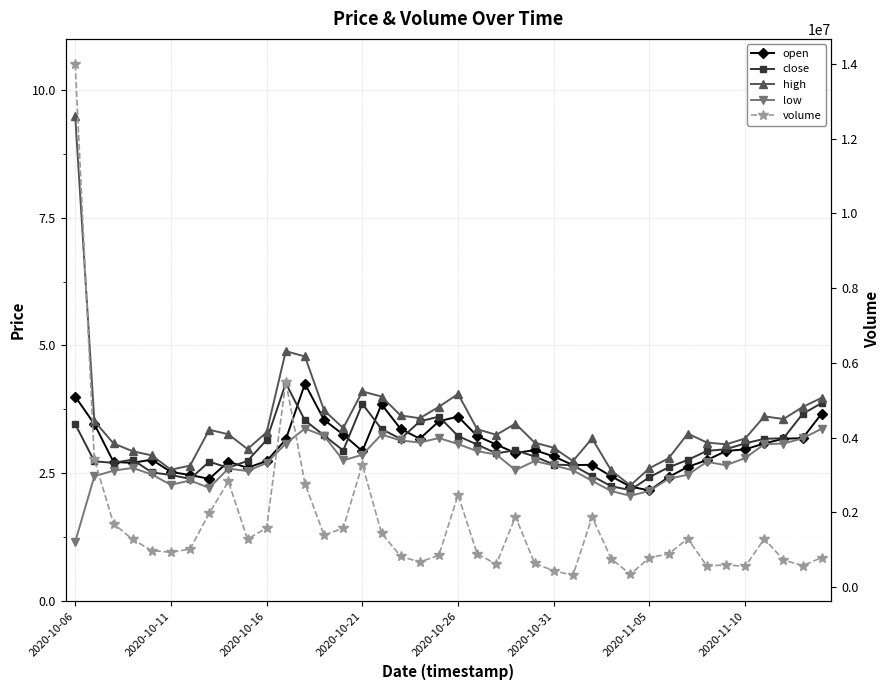

What is the sum of the low values at 24 and 25?

5.4